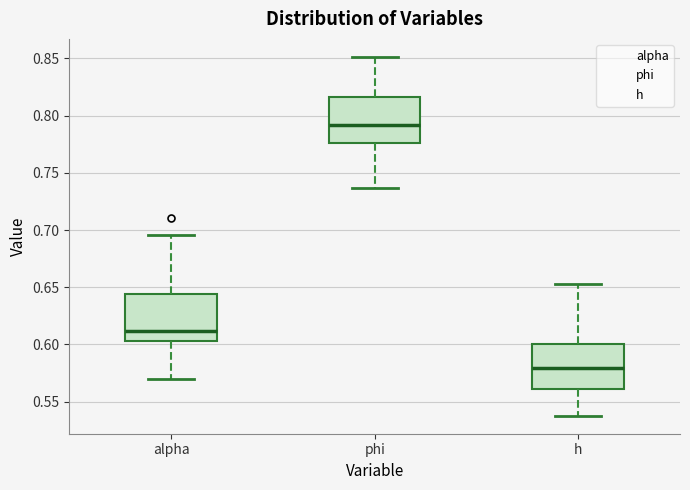

Reading left to right, transcribe this box plot: for each box, give where its median line is, the range the box spans, and where its two whiskers end, as read against the y-axis. The values are not printed on the chart, so give them approximately, as read against the axis.

alpha: median 0.610, box 0.605 to 0.645, whiskers 0.570 to 0.695
phi: median 0.790, box 0.775 to 0.815, whiskers 0.735 to 0.850
h: median 0.580, box 0.560 to 0.600, whiskers 0.540 to 0.655